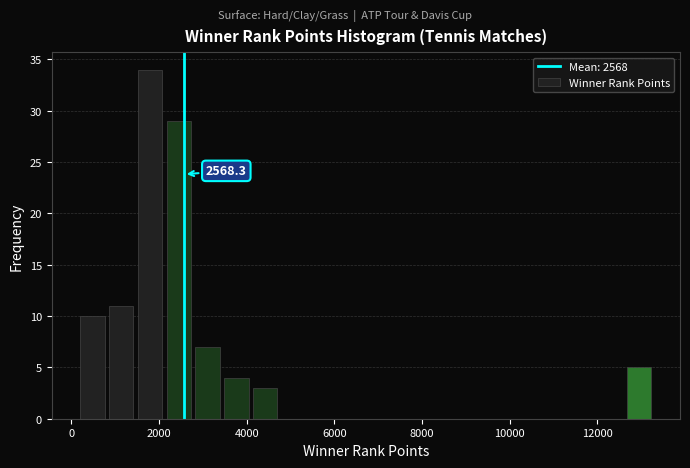

Around what value on the x-axis is the tallest bar? Give the approximate position of its centre, as read against the axis.

1800